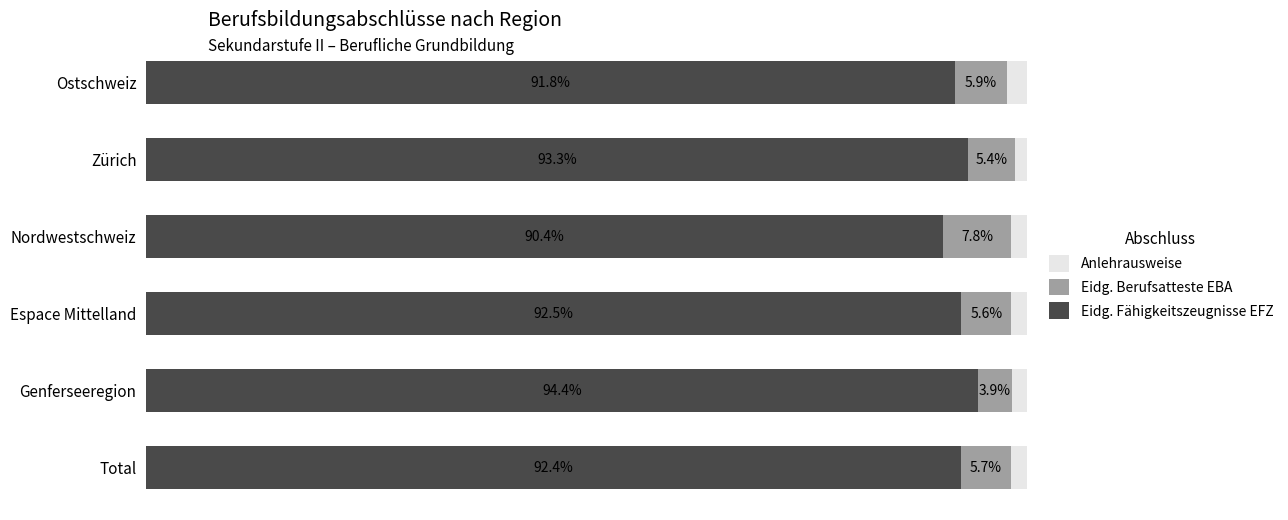

Where is Eidg. Fähigkeitszeugnisse EFZ nearest to the value 92?

Ostschweiz